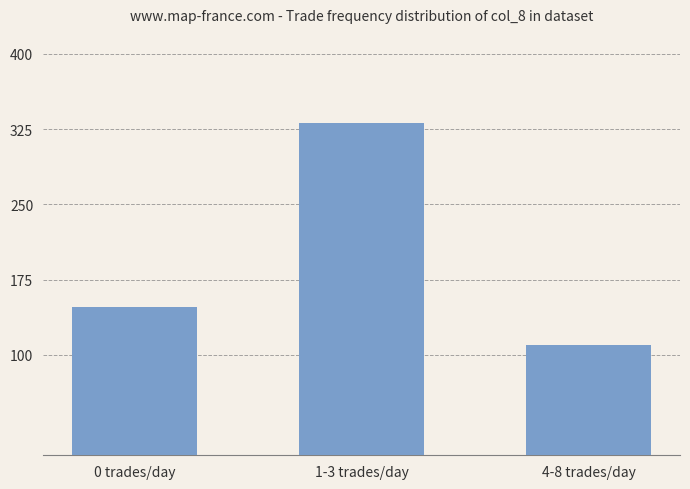

Reading left to right, transcribe all the data shown in this chart.

148	331	110